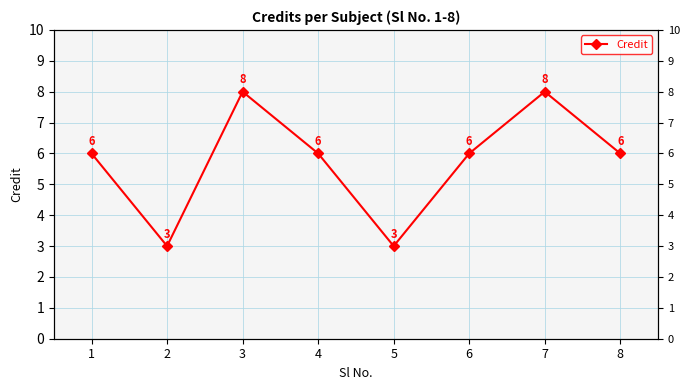

List the labels in order of value, largest first.

3, 7, 1, 4, 6, 8, 2, 5